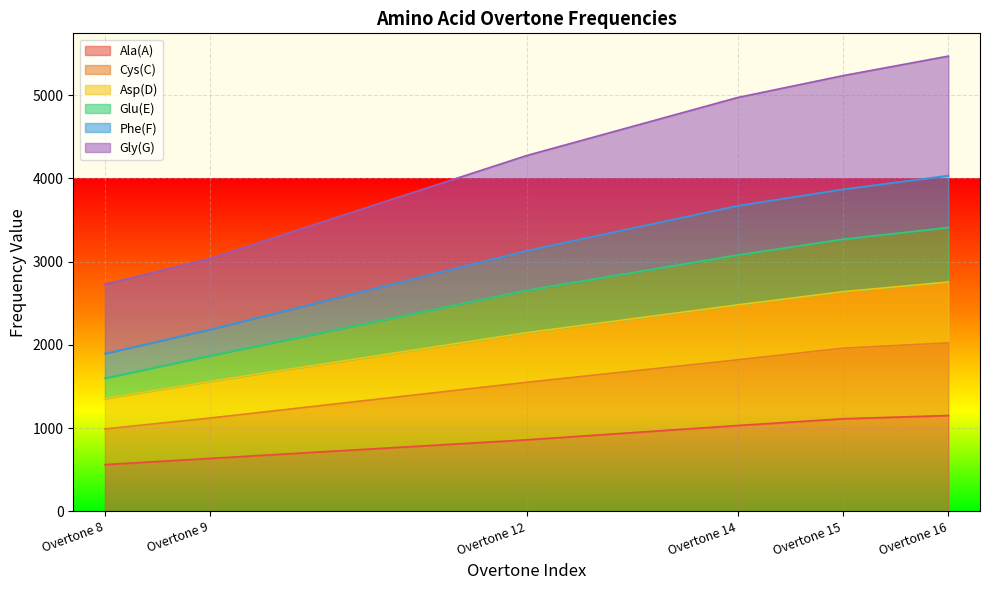

What is the total value across all series at Overtone 12?

4274